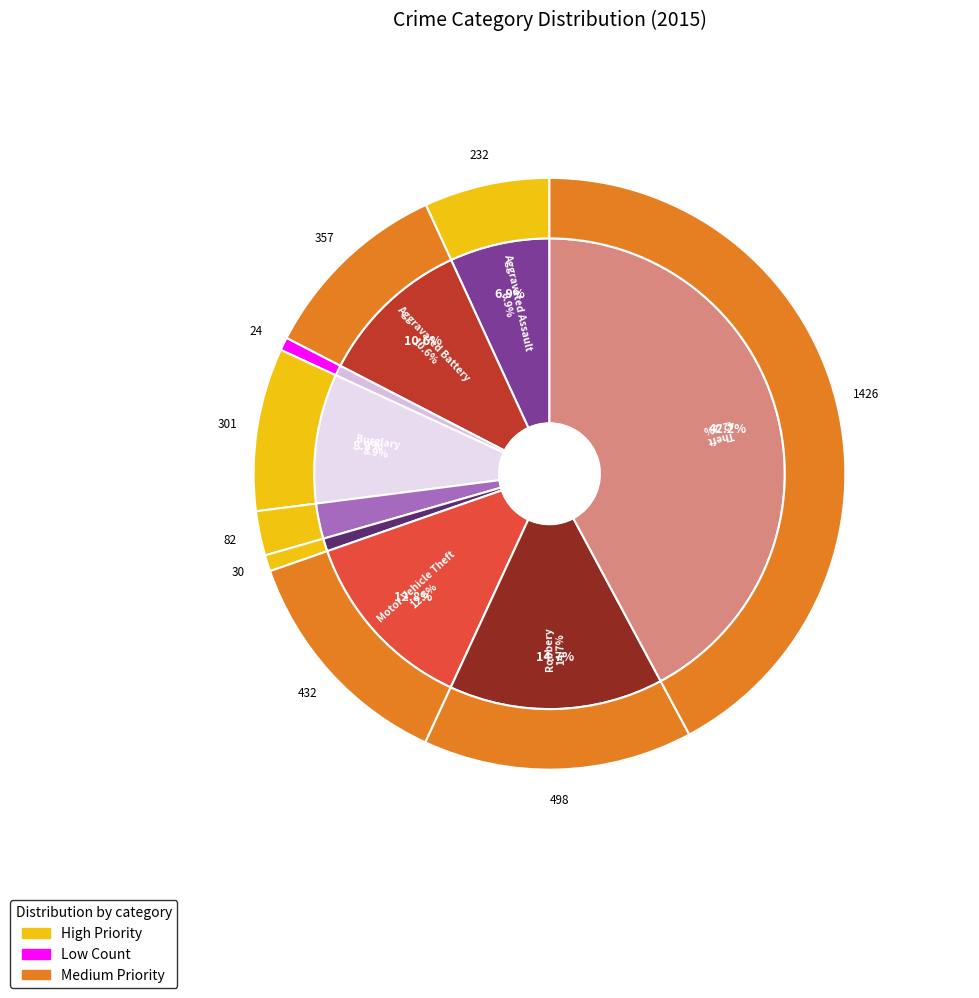

The Aggravated Battery slice represents 22% of the pie. True or false?

False